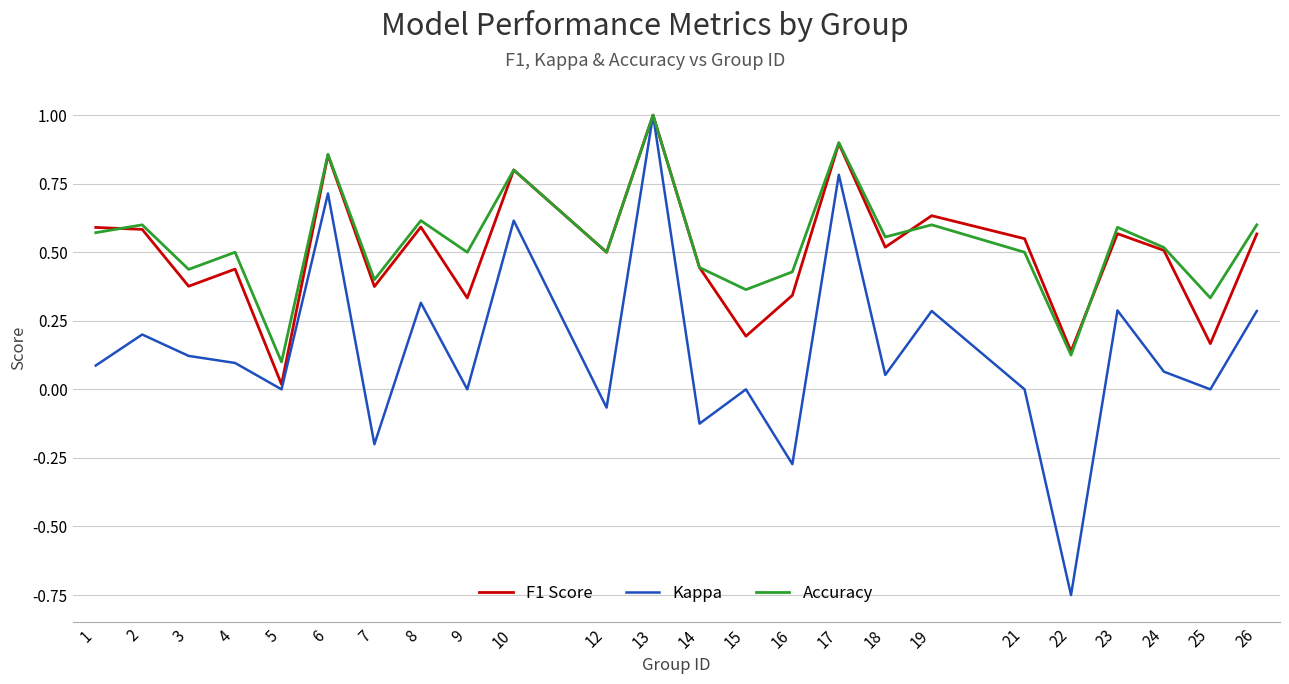

True or false: Kappa has a value of 0.0 at 21.

True